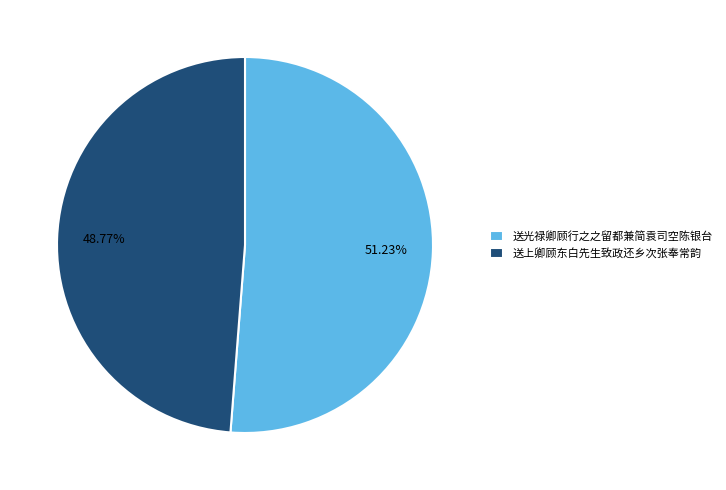

Between 送光禄卿顾行之之留都兼简袁司空陈银台 and 送上卿顾东白先生致政还乡次张奉常韵, which is larger?

送光禄卿顾行之之留都兼简袁司空陈银台